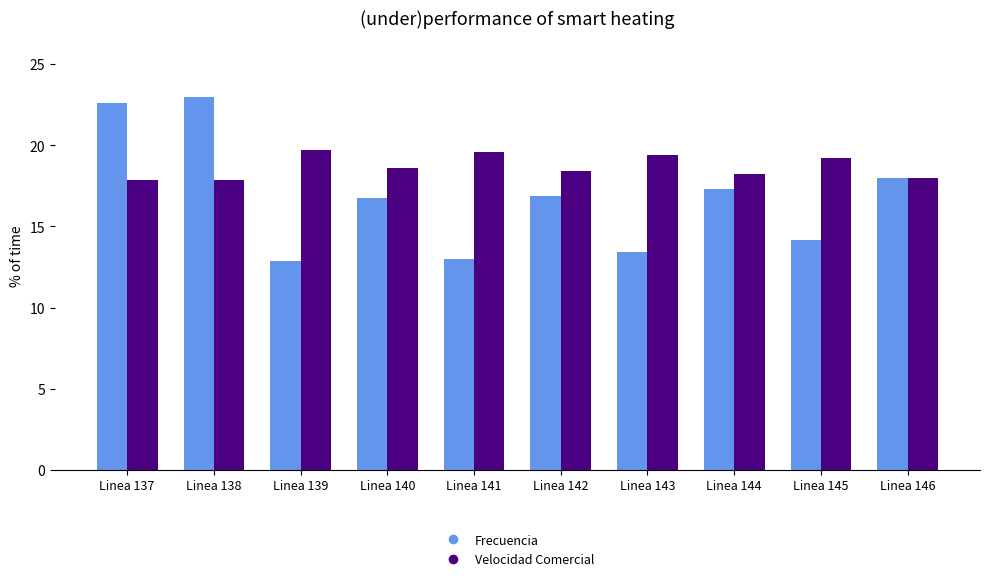

Rank the series by their maximum value, from lowest to highest.

Velocidad Comercial, Frecuencia